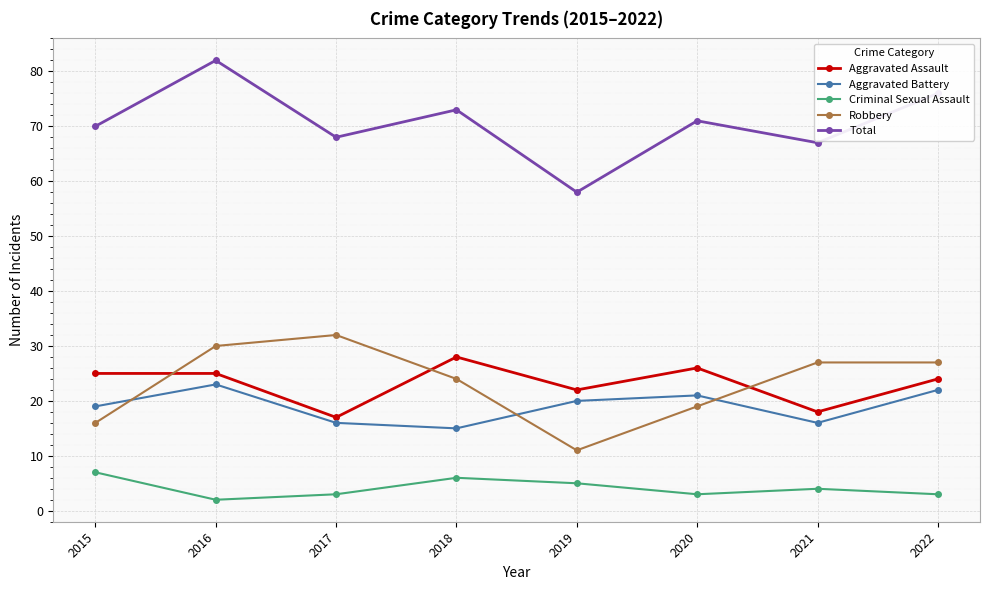

In Aggravated Battery, how many points are lower than both neighbors (excluding endpoints)?

2